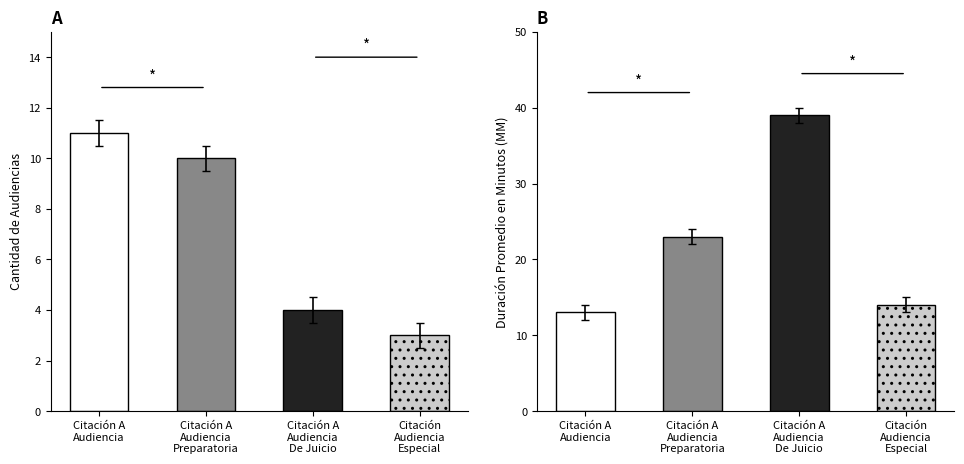

Reading right to left, list all the values displayed in this chart.

Cantidad de Audiencias: Citación Audiencia Especial=3	Citación A Audiencia De Juicio=4	Citación A Audiencia Preparatoria=10	Citación A Audiencia=11
Duración Promedio en Minutos (MM): Citación Audiencia Especial=14	Citación A Audiencia De Juicio=39	Citación A Audiencia Preparatoria=23	Citación A Audiencia=13